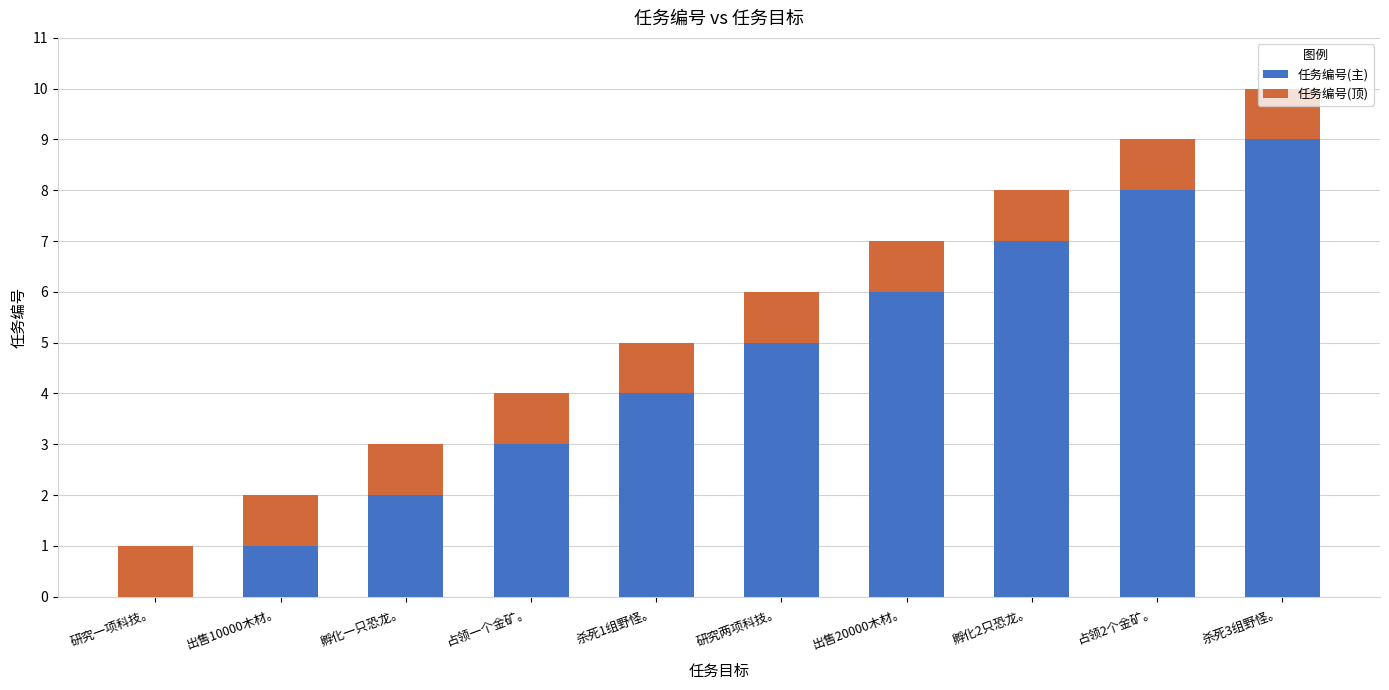

What is the maximum value for 任务编号(主)?

9